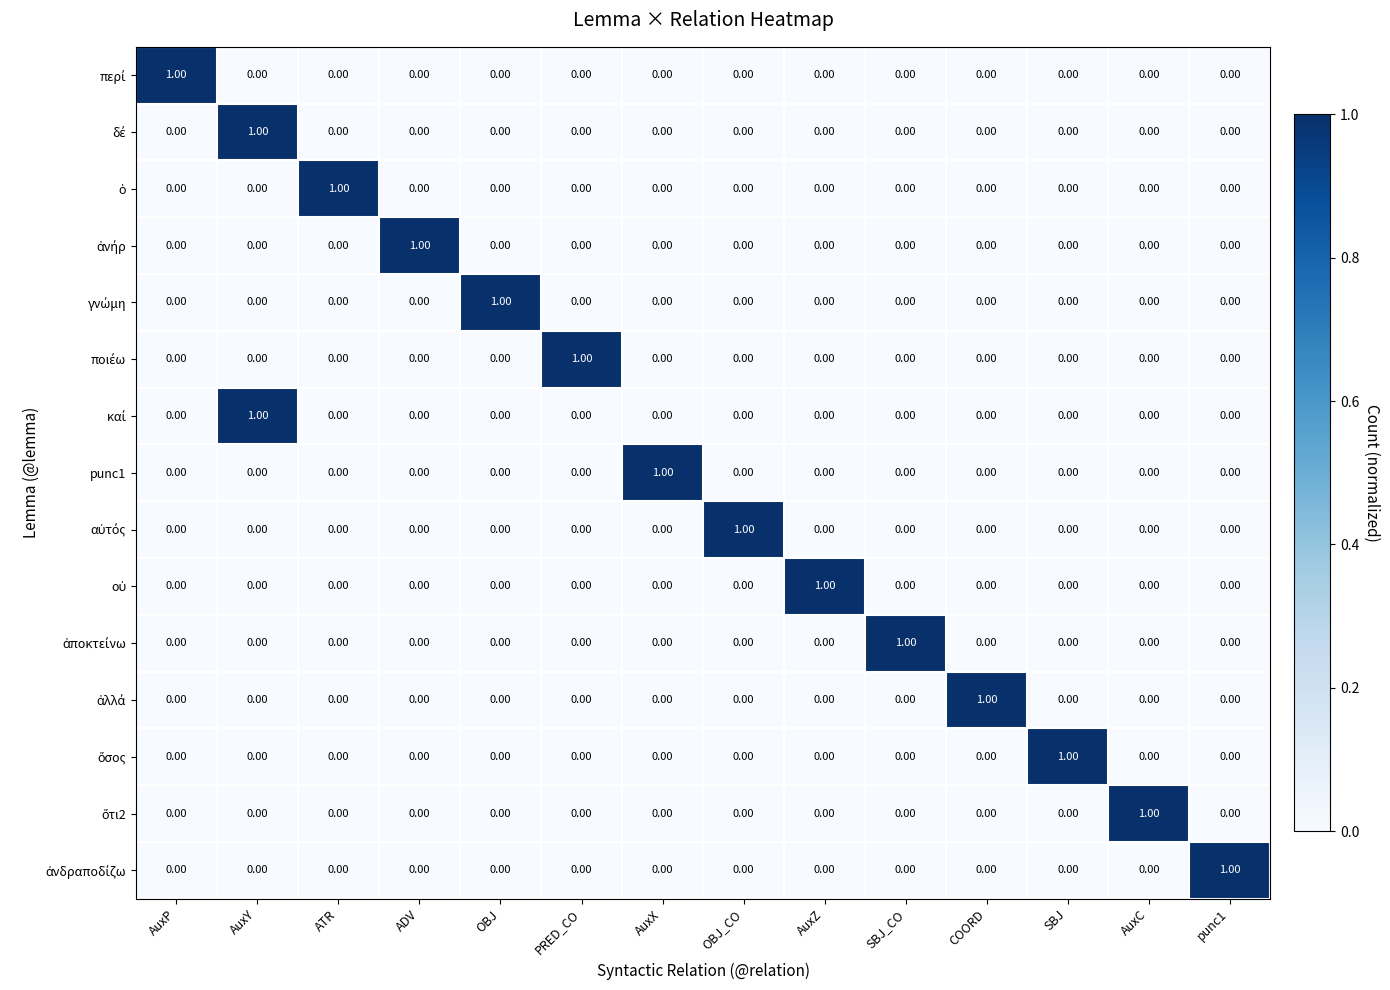

At which category is the sum across all series the highest?

AuxY